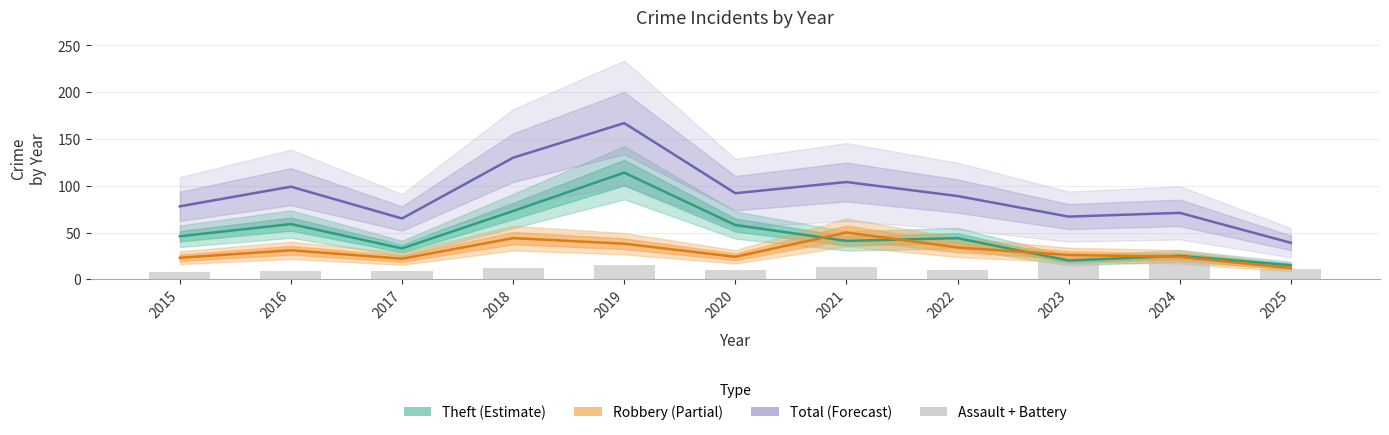

Where does the Theft series first go above 44?

2015